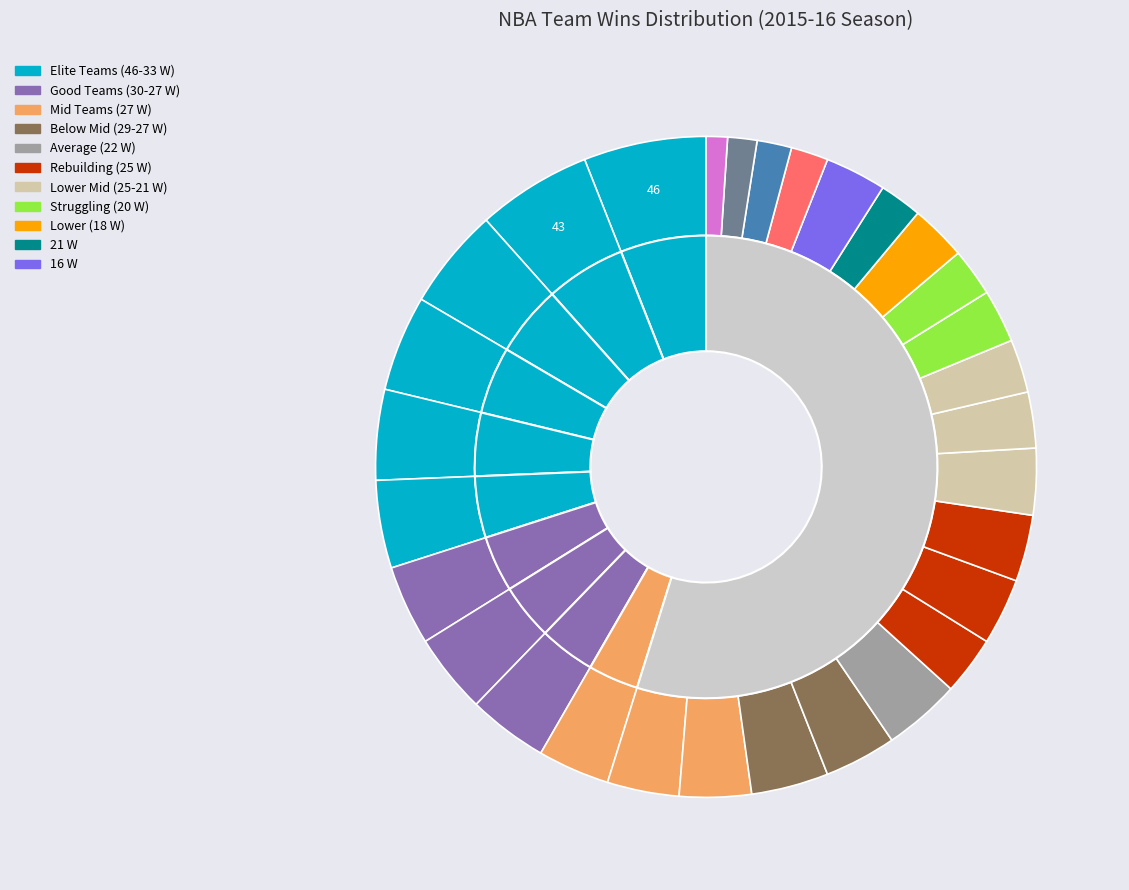

To the nearest percent, what is the combined percentage of Atlanta Hawks and Houston Rockets?

7%